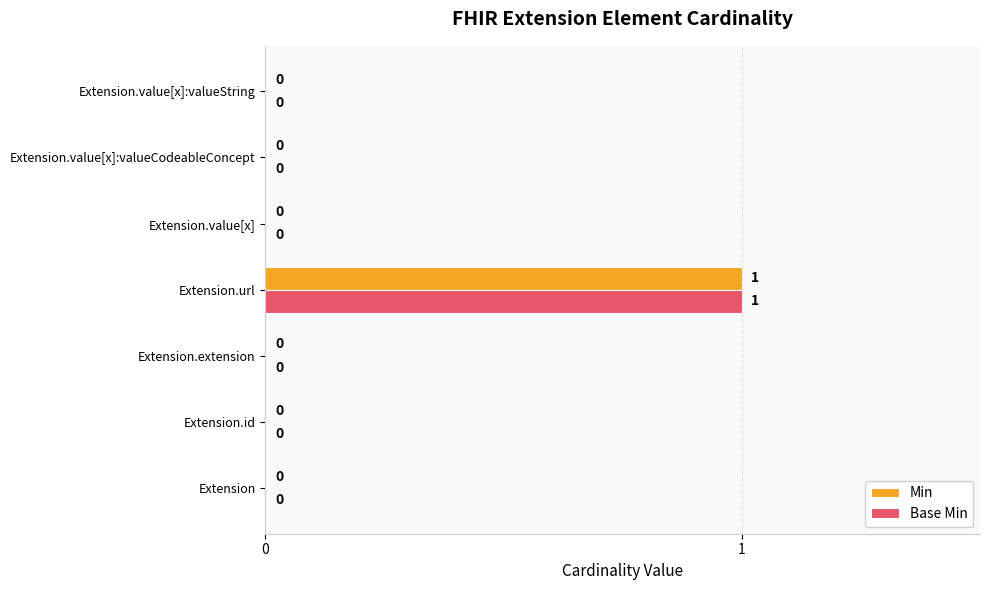

True or false: Base Min has a value of 0 at Extension.value[x]:valueCodeableConcept.

True